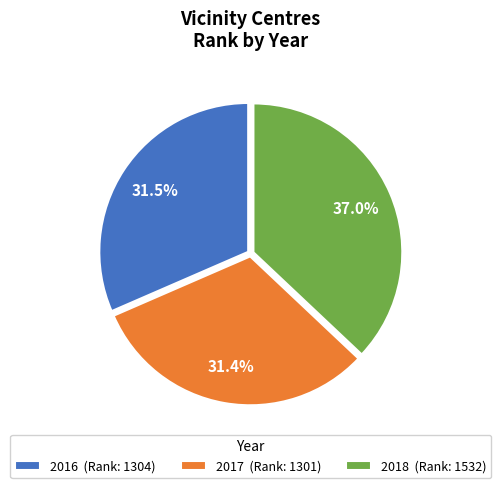

What is the largest slice in the pie chart?

2018